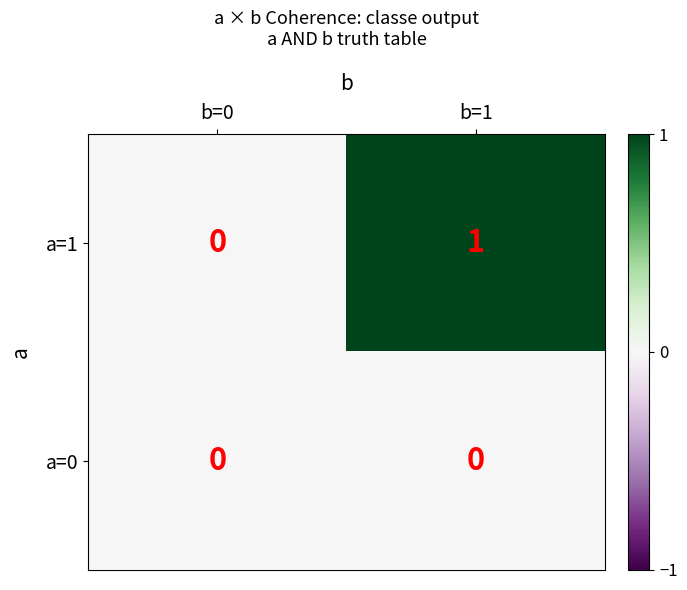

Between b=0 and b=1, which series saw the biggest shift?

a=1